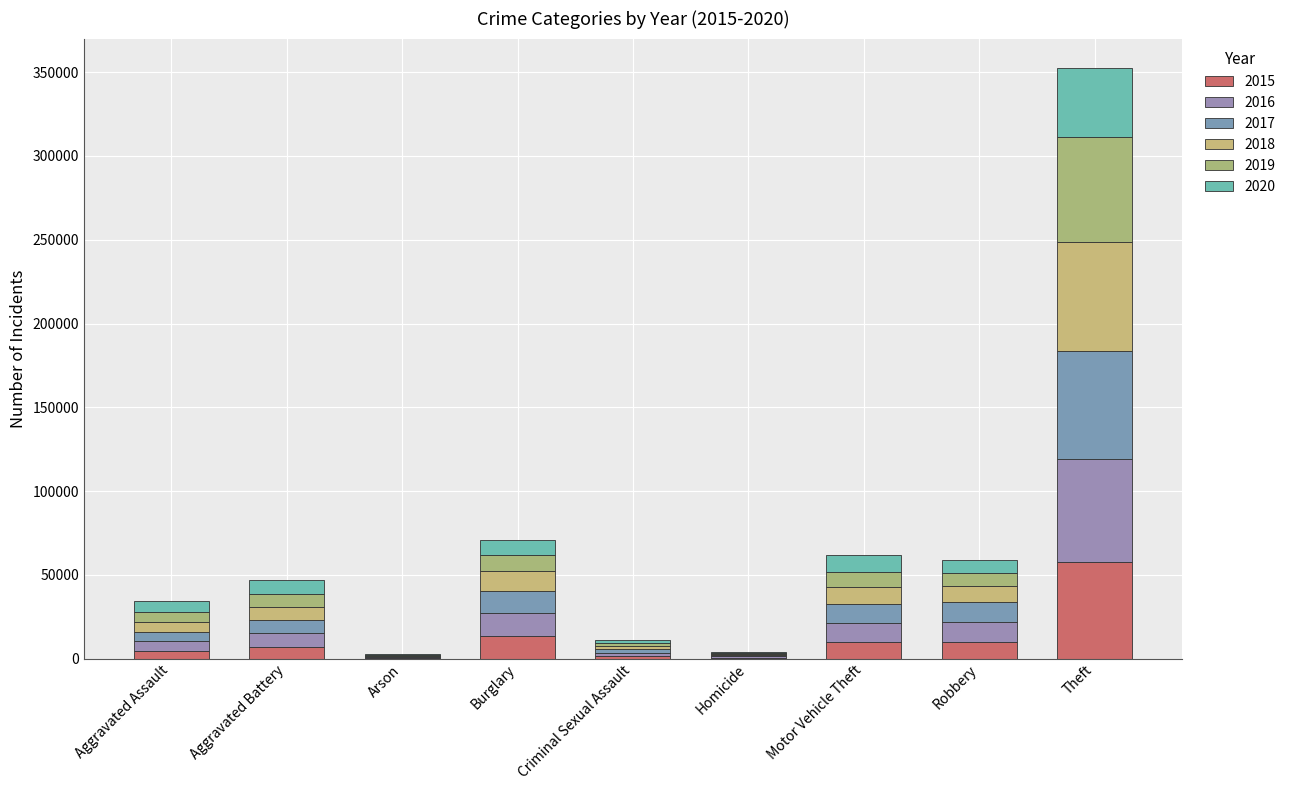

How many series are shown in this chart?

6